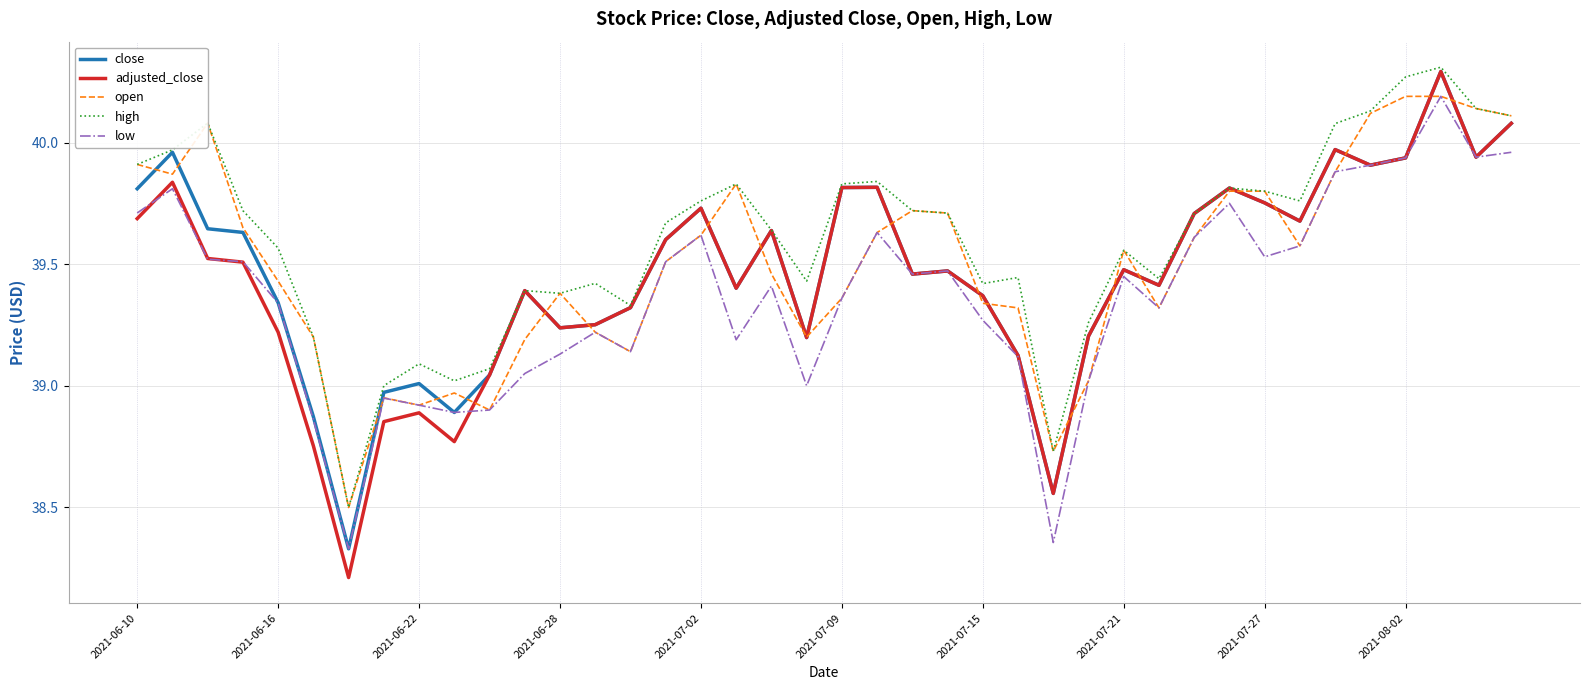

Which series has the largest total across all categories?

high